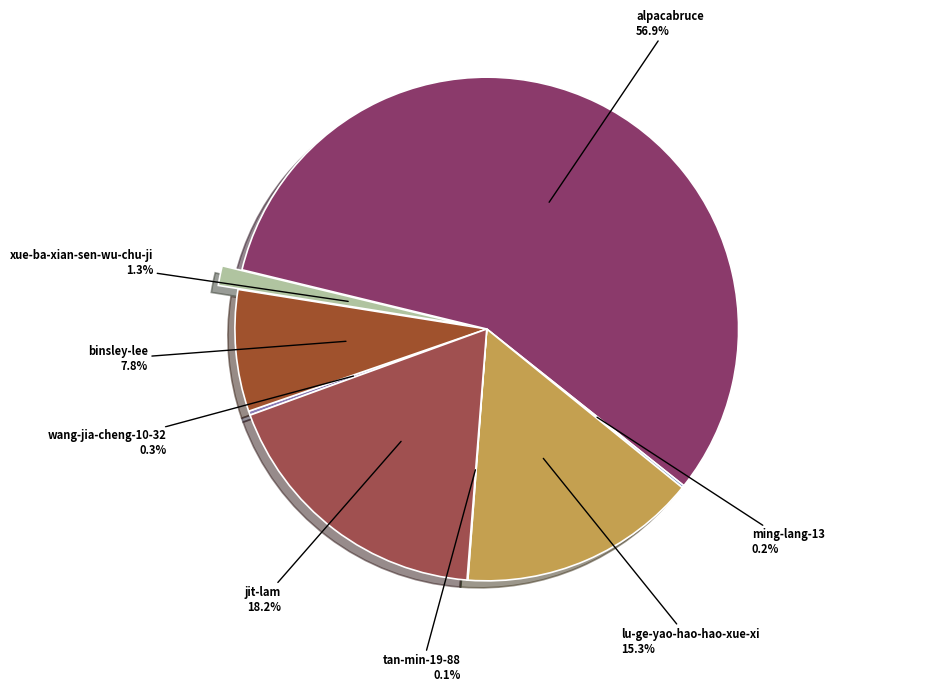

Which category has the biggest portion of the pie?

alpacabruce